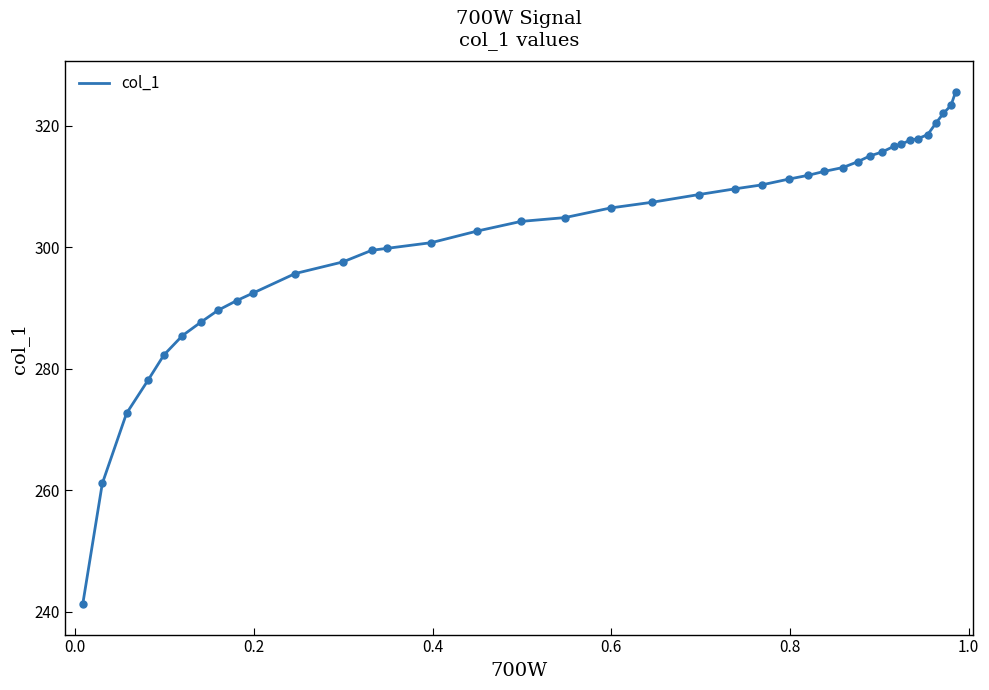

What is the difference between the maximum and minimum values?

84.4